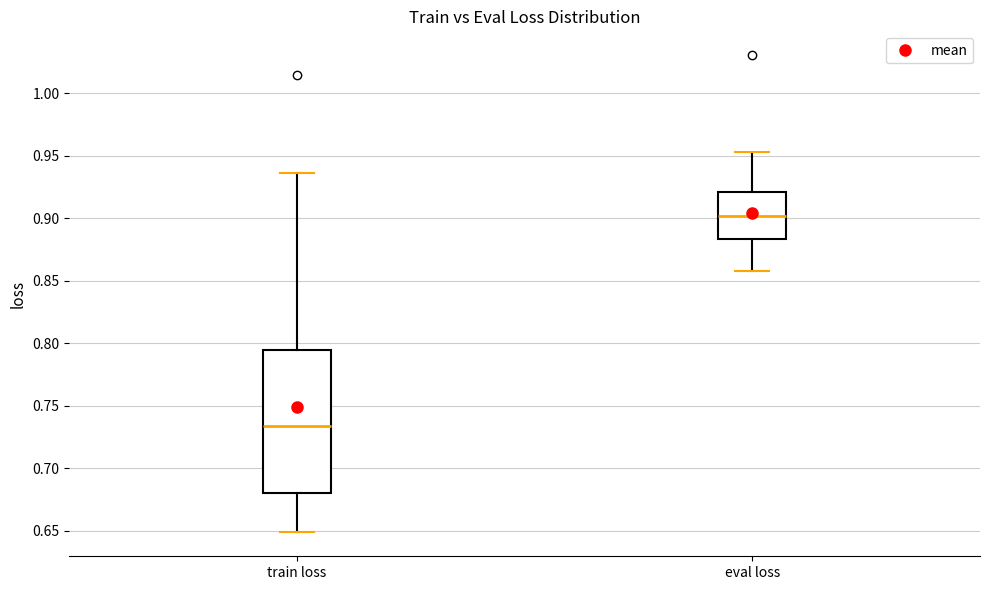

Where does the median line of the box for train loss sit on the y-axis? The values are not printed on the chart, so give them approximately, as read against the axis.

0.735